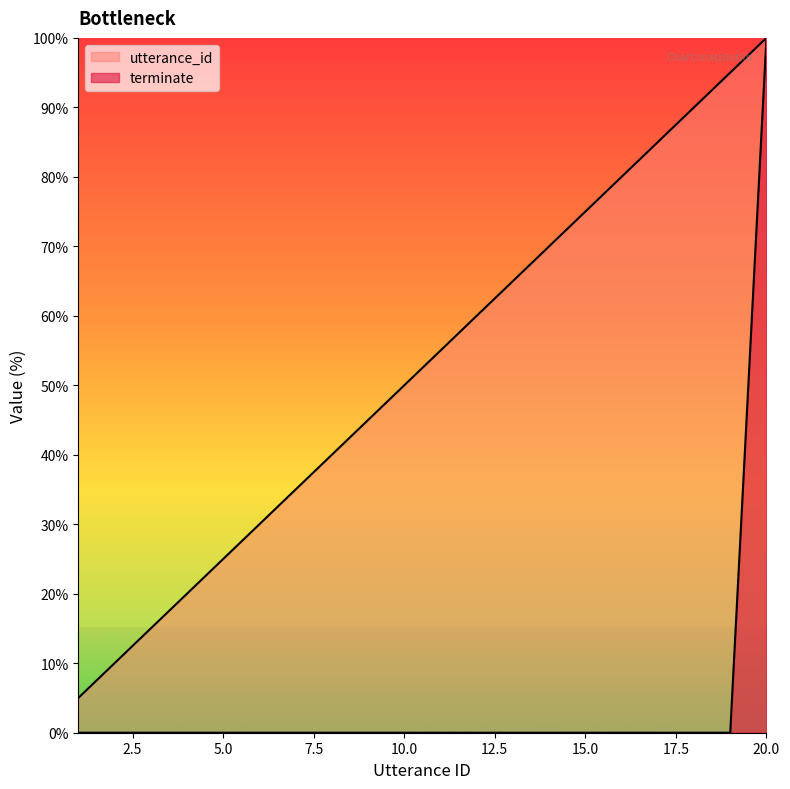

At which category is the sum across all series the highest?

20.0